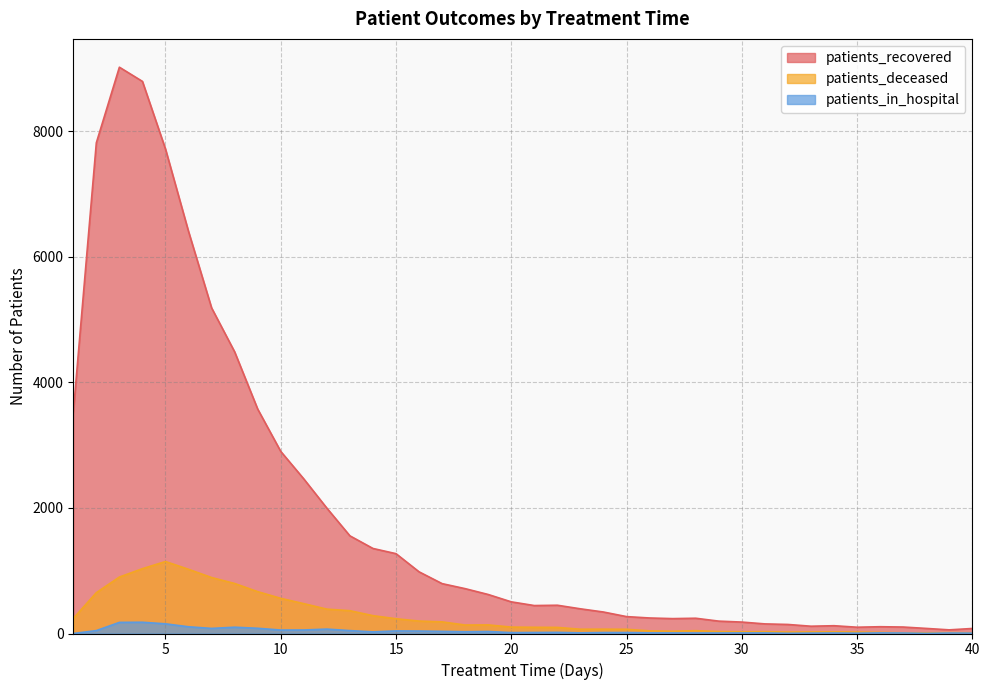

True or false: patients_recovered and patients_in_hospital cross at least once.

False